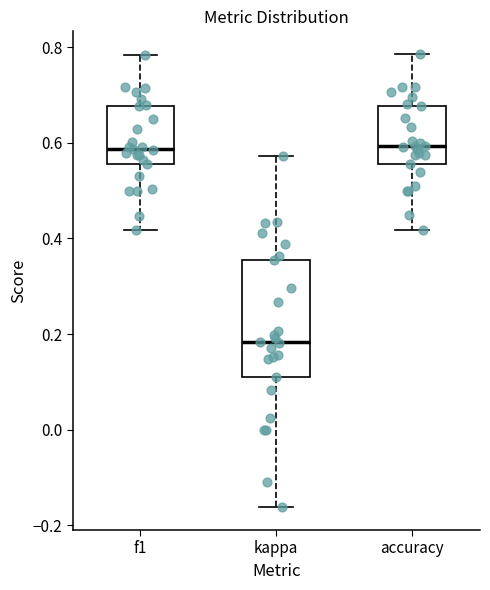

Reading left to right, read every box against the y-axis: the position of its median line, the range the box covers, and the ends of its whiskers. The values are not printed on the chart, so give them approximately, as read against the axis.

f1: median 0.58, box 0.56 to 0.68, whiskers 0.42 to 0.78
kappa: median 0.18, box 0.12 to 0.36, whiskers -0.16 to 0.58
accuracy: median 0.60, box 0.56 to 0.68, whiskers 0.42 to 0.78